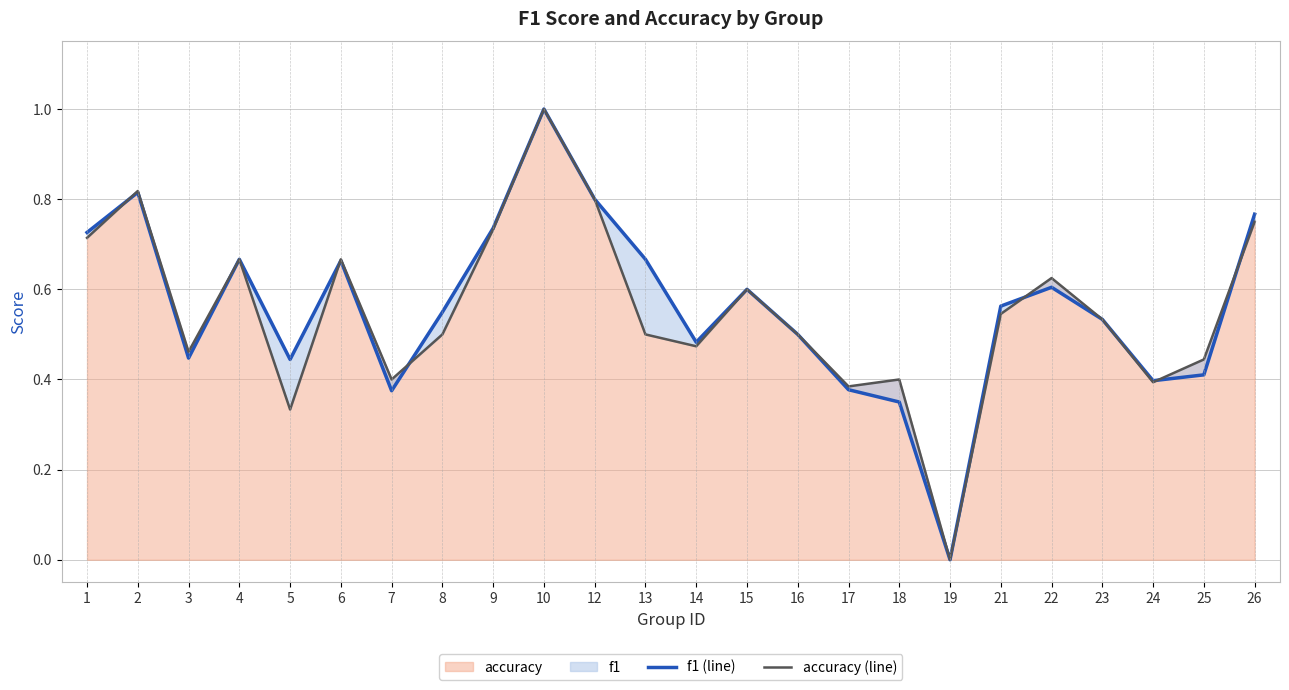

At which label does accuracy (line) reach its peak?

10